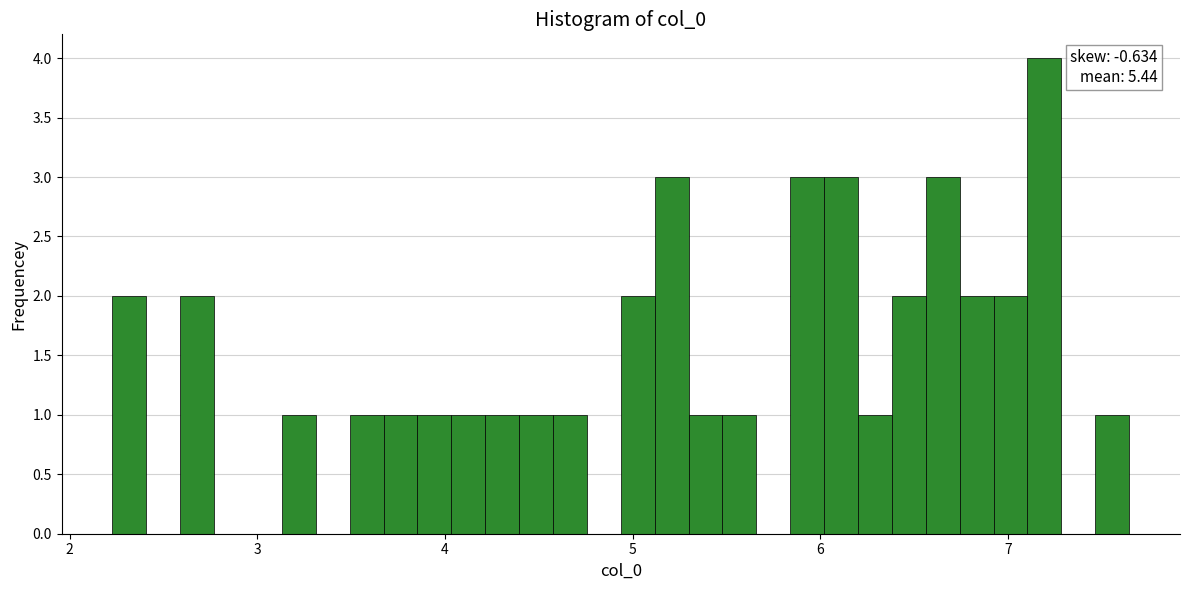

Read against the x-axis, roughly where is the centre of the tallest bar?

7.2